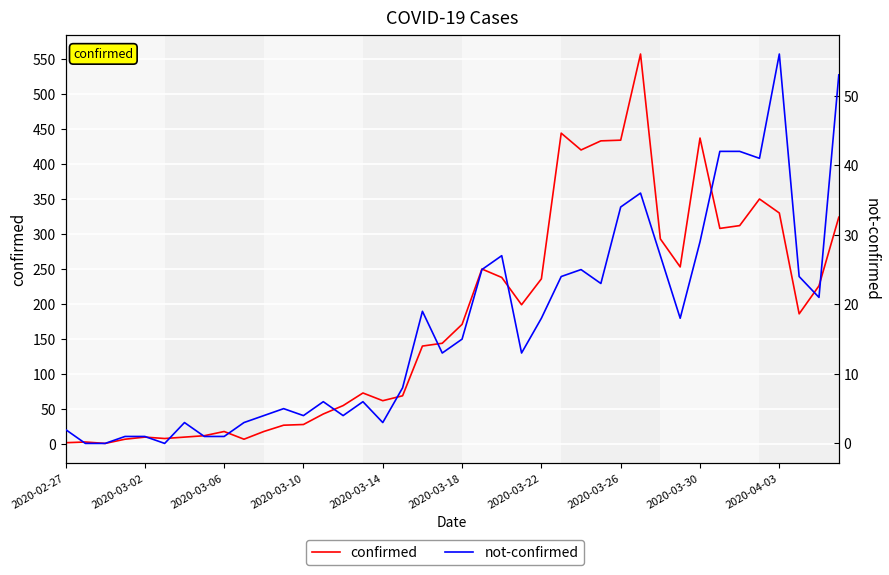

True or false: not-confirmed has more than 0 points higher than both neighbors.

True